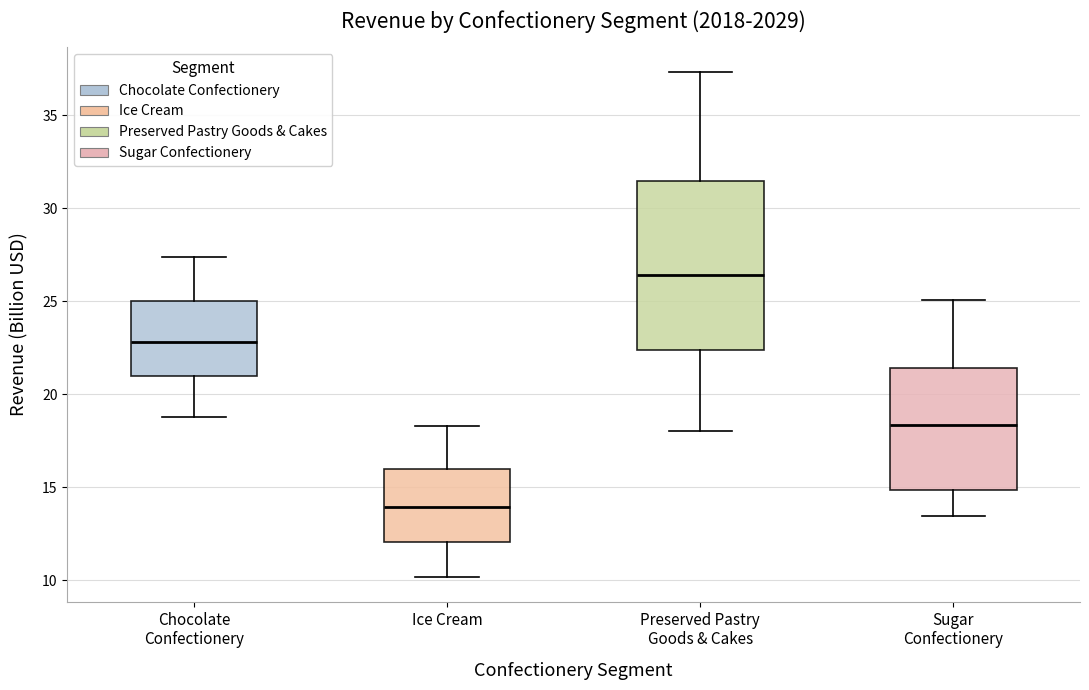

Reading left to right, read every box against the y-axis: the position of its median line, the range the box covers, and the ends of its whiskers. The values are not printed on the chart, so give them approximately, as read against the axis.

Chocolate Confectionery: median 23.0, box 21.0 to 25.0, whiskers 19.0 to 27.5
Ice Cream: median 14.0, box 12.0 to 16.0, whiskers 10.0 to 18.5
Preserved Pastry Goods & Cakes: median 26.5, box 22.5 to 31.5, whiskers 18.0 to 37.5
Sugar Confectionery: median 18.5, box 15.0 to 21.5, whiskers 13.5 to 25.0